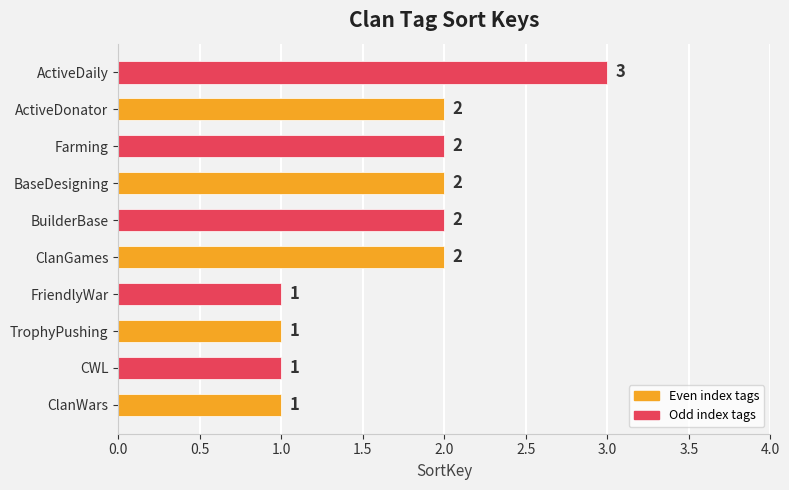

Reading top to bottom, transcribe all the data shown in this chart.

ActiveDaily=3	ActiveDonator=2	Farming=2	BaseDesigning=2	BuilderBase=2	ClanGames=2	FriendlyWar=1	TrophyPushing=1	CWL=1	ClanWars=1